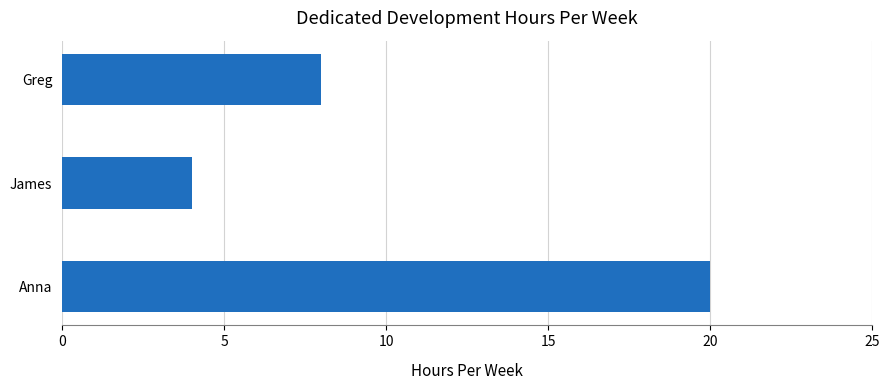

Reading top to bottom, transcribe all the data shown in this chart.

8	4	20